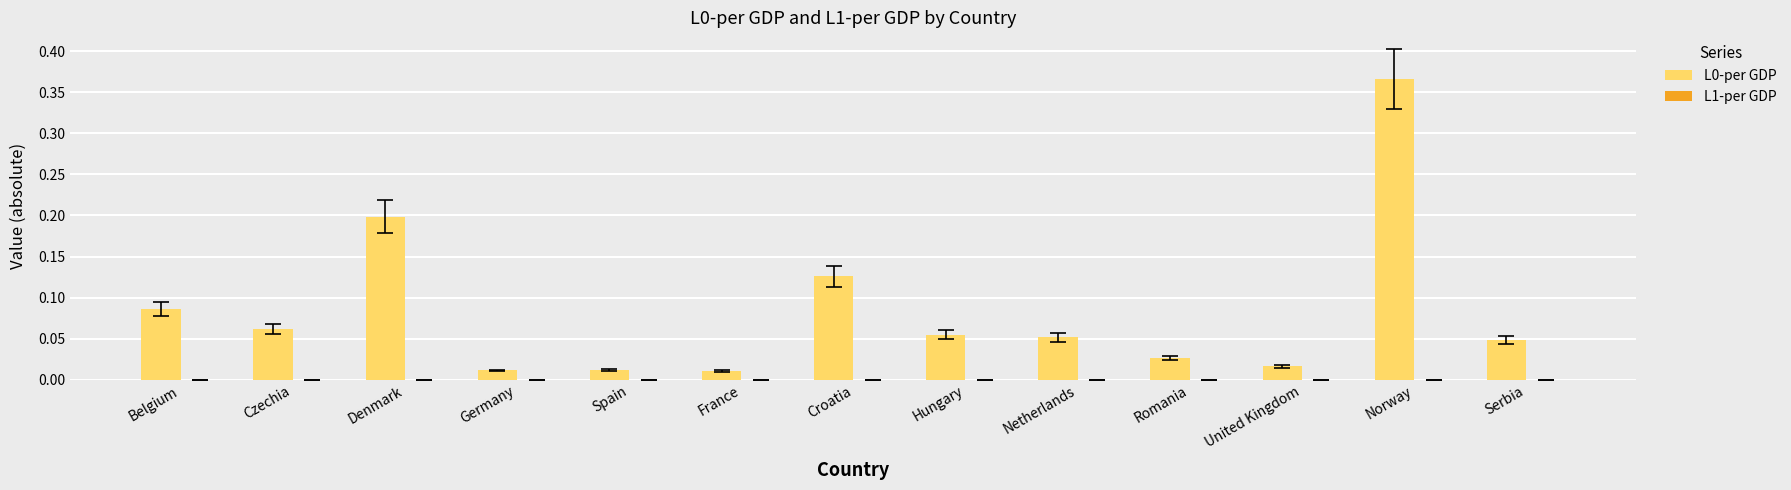

At which label does L0-per GDP reach its peak?

Norway